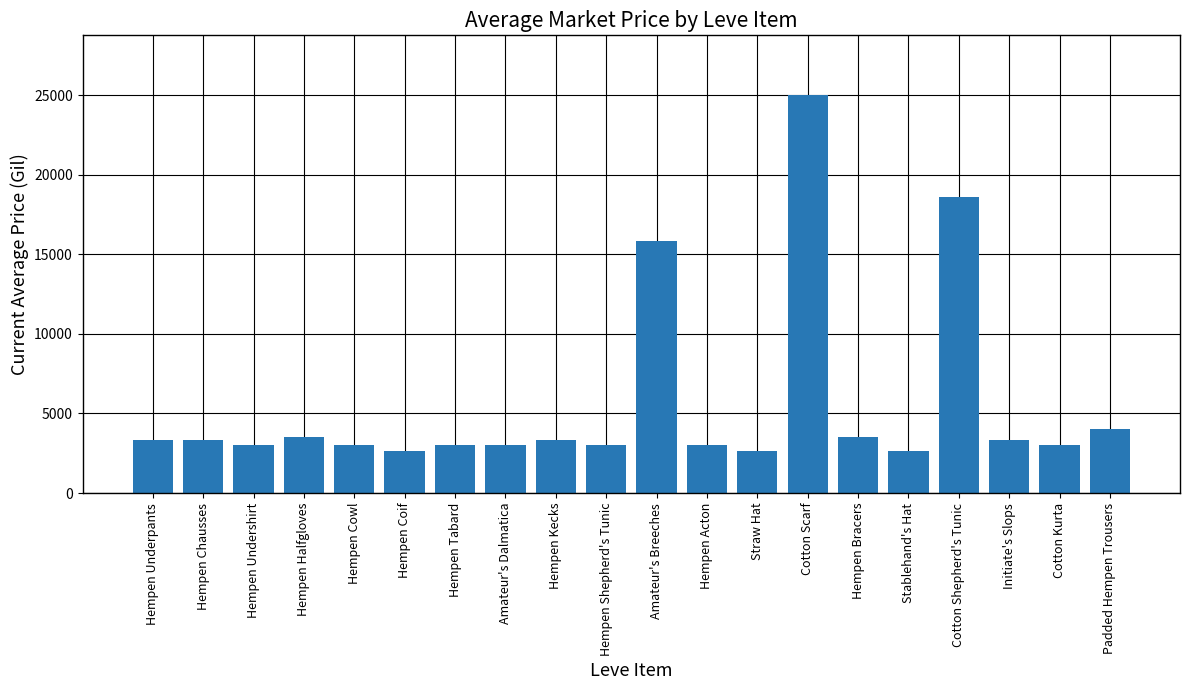

What is the approximate value at Hempen Kecks?

3313.0